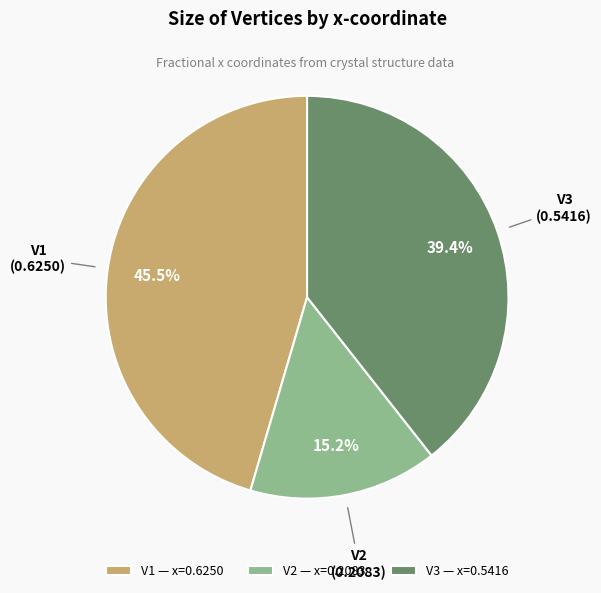

How many slices are in this pie chart?

3